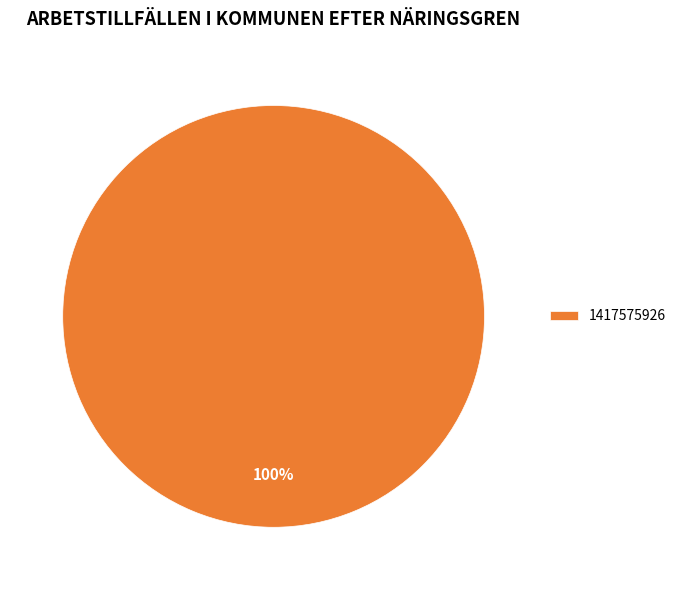

Count the number of slices in the pie.

1